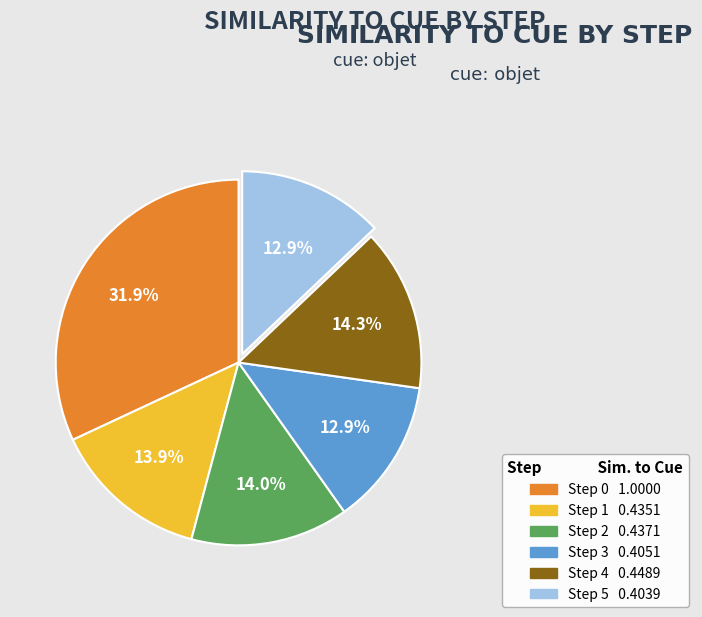

Which slice is the largest?

Step 0